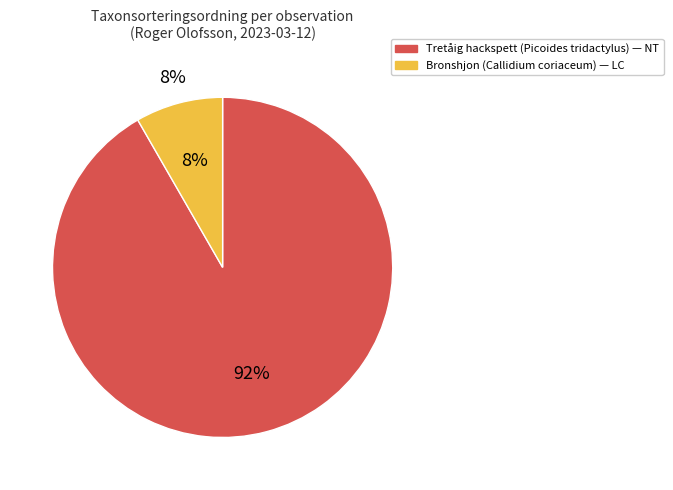

Count the number of slices in the pie.

2